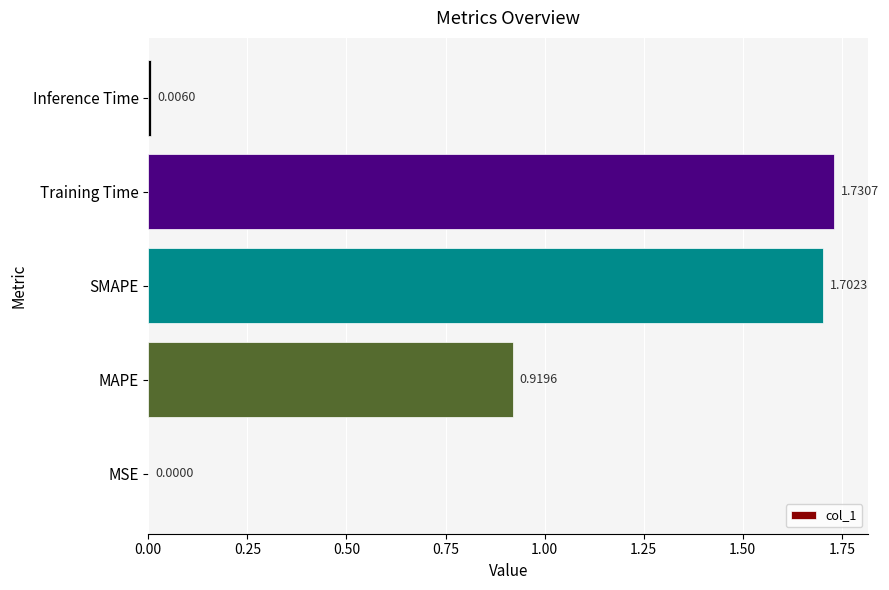

Count the number of categories in the chart.

5